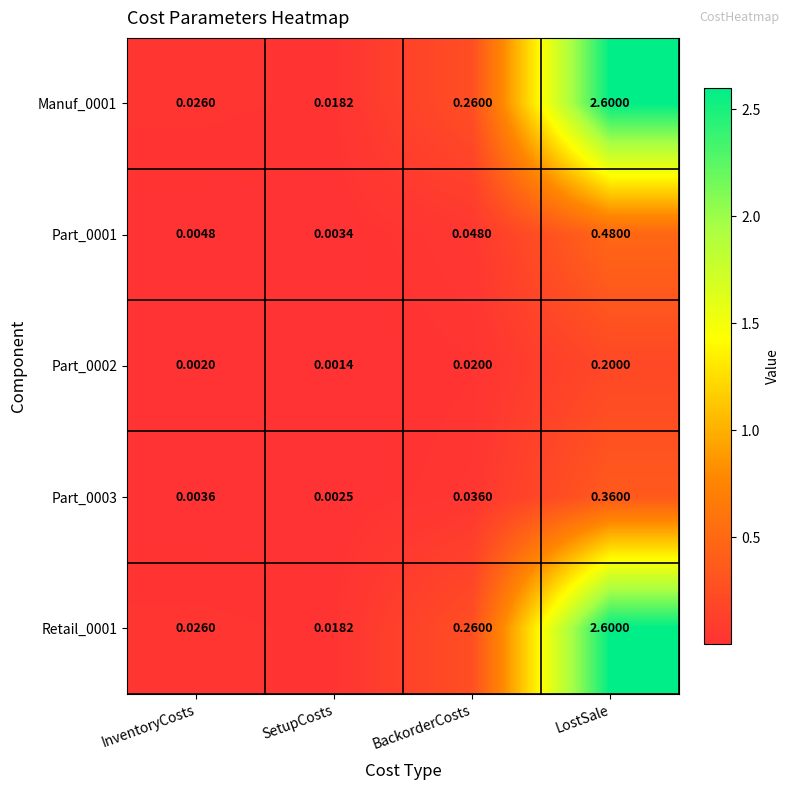

List the labels in order of Retail_0001 value, largest first.

LostSale, BackorderCosts, InventoryCosts, SetupCosts